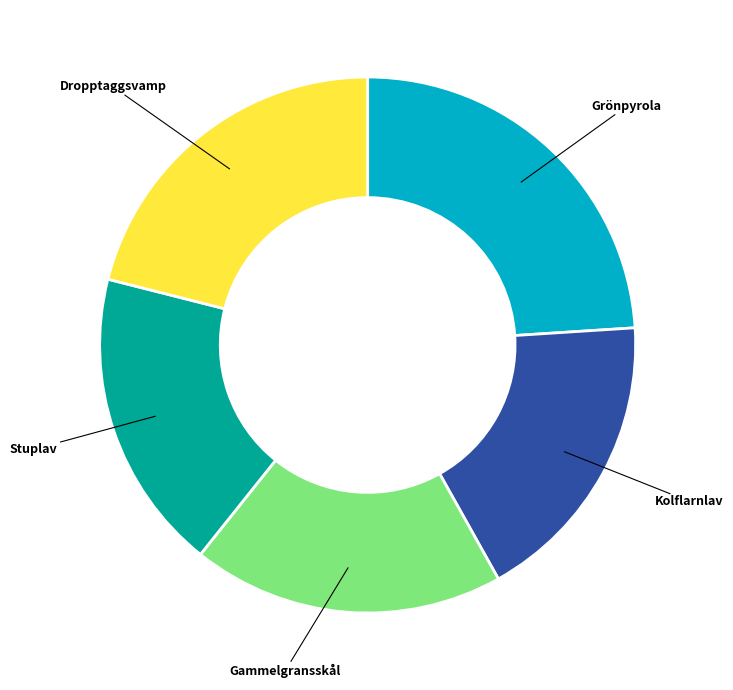

Is there a majority slice in this chart?

No